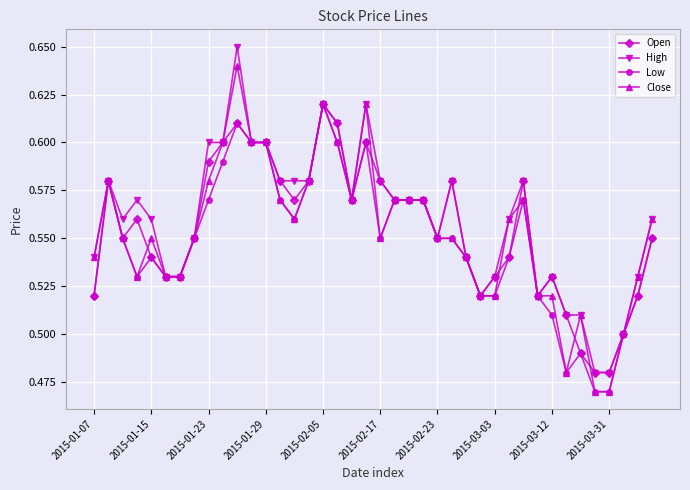

Count the High values in the range 0 to 1.

40